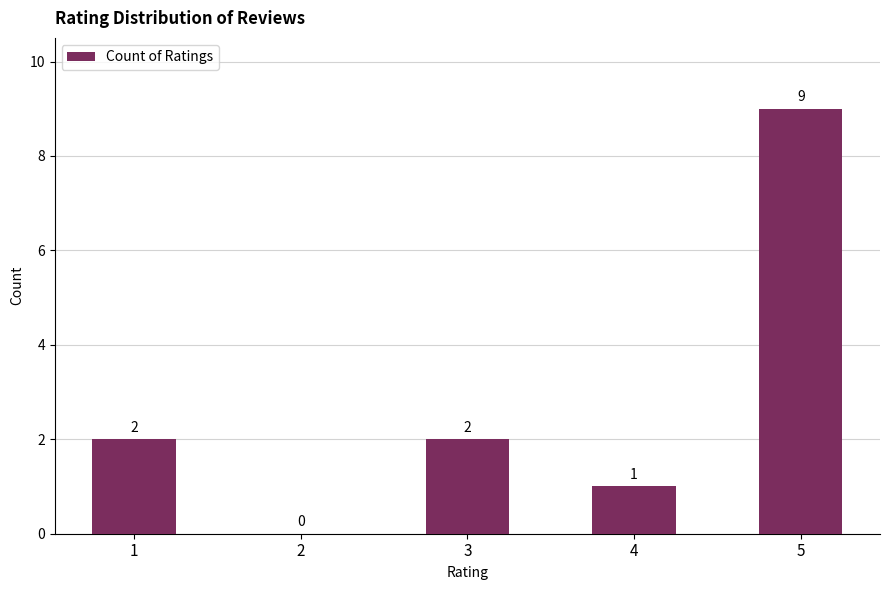

How many positive values are there?

4